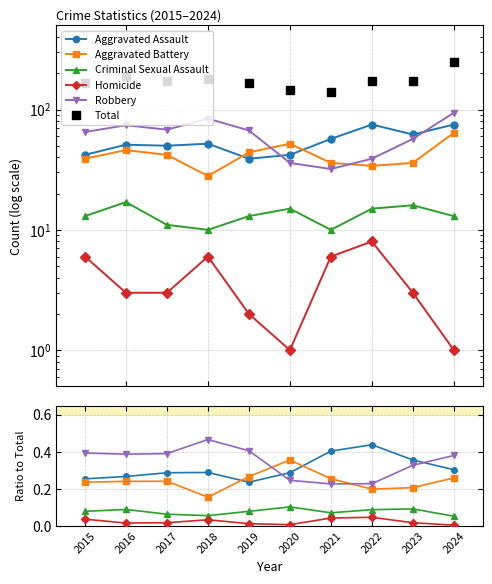

True or false: Aggravated Battery has more than 1 points higher than both neighbors.

True